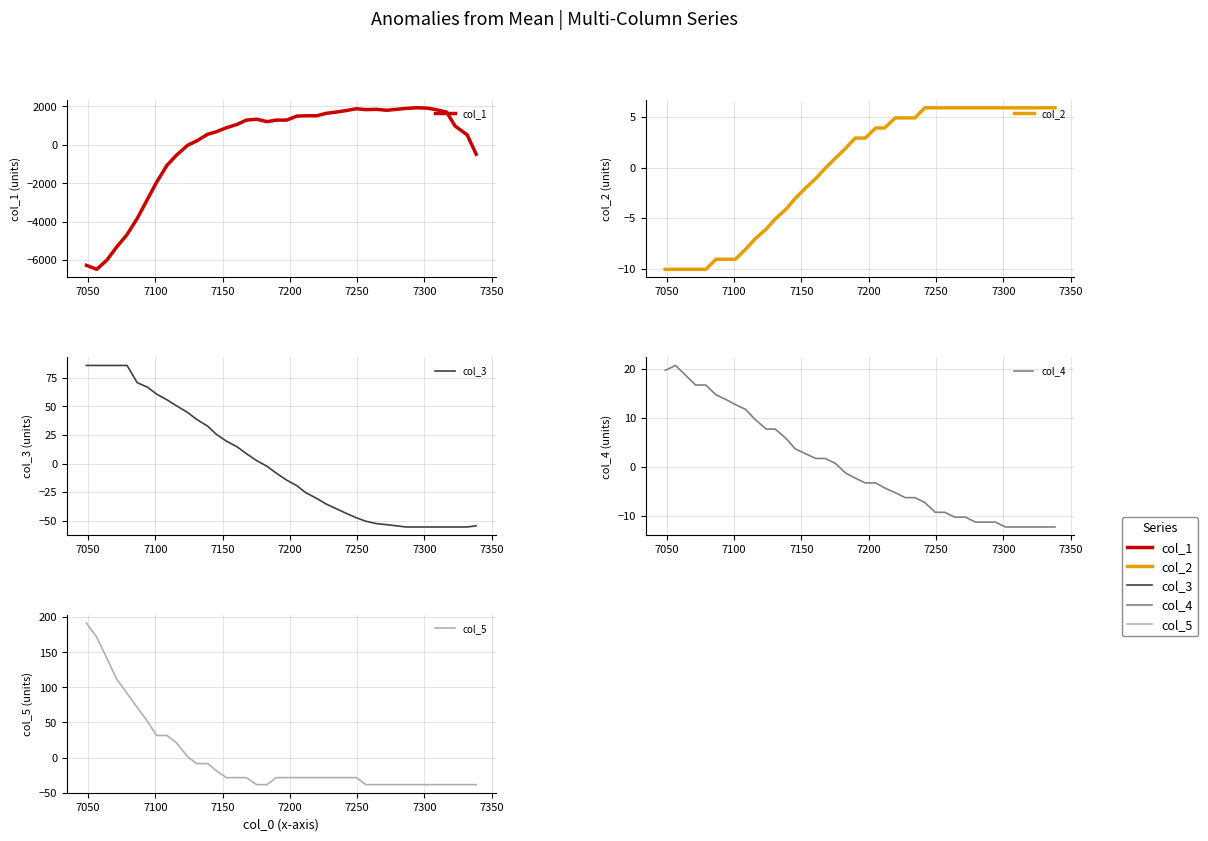

List the series in order of their peak value, highest first.

col_1, col_5, col_3, col_4, col_2